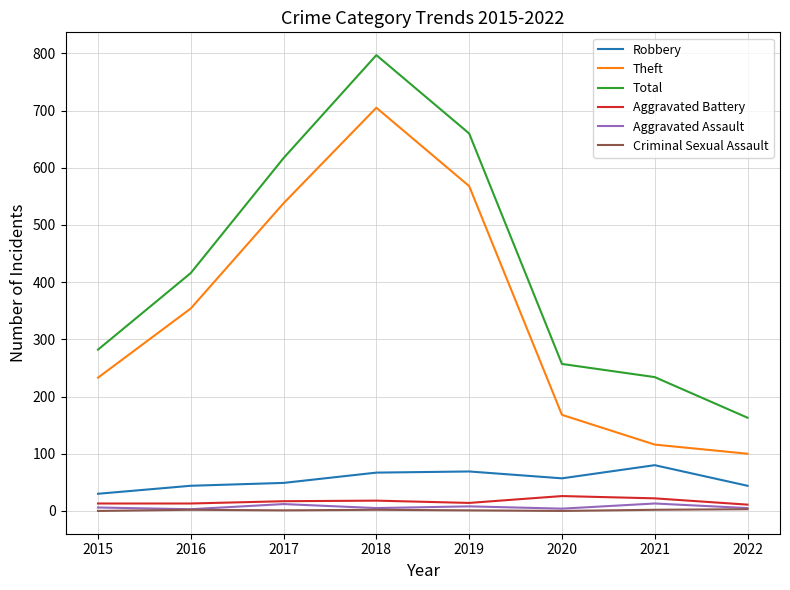

True or false: Aggravated Assault and Robbery cross at least once.

False